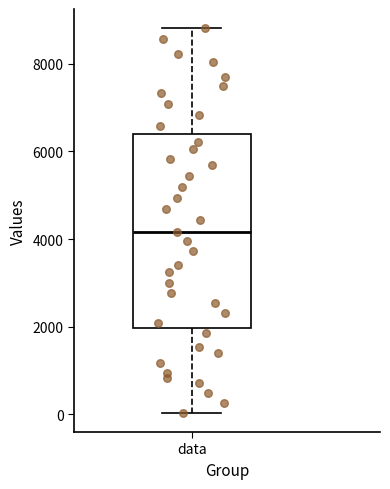

Read this box plot against the y-axis: the position of the median line, the range covered by the box, and the ends of both whiskers. The values are not printed on the chart, so give them approximately, as read against the axis.

median 4200, box 2000 to 6400, whiskers 0 to 8800